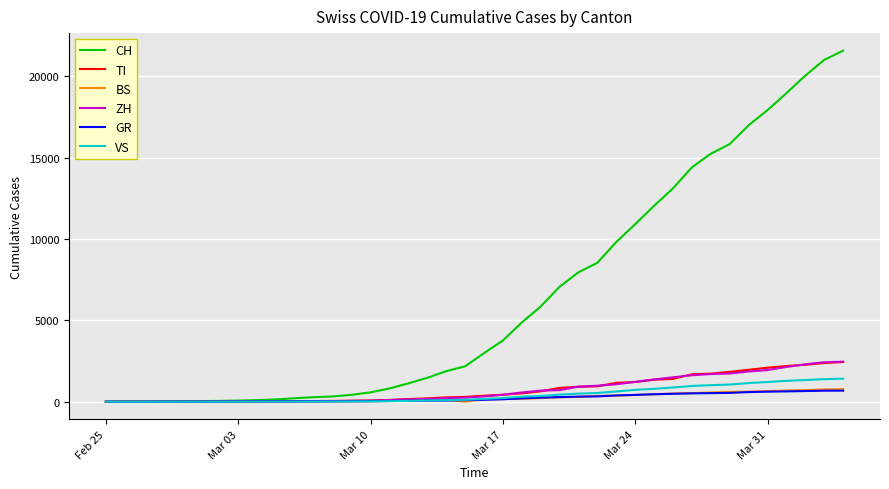

How many distinct data groups are displayed?

6